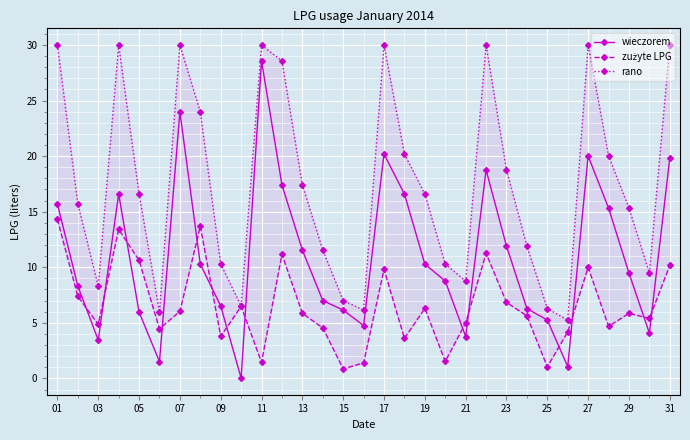

At which label does wieczorem reach its peak?

11